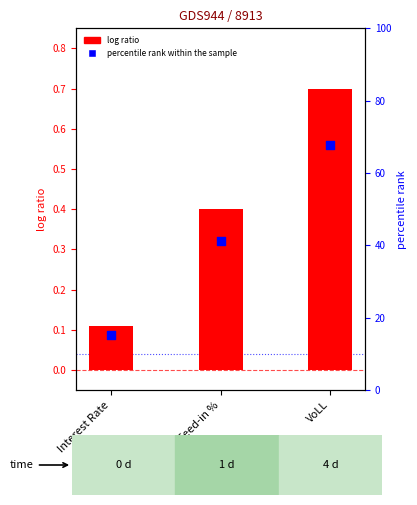

Which series has the largest Y range (max minus min)?

log ratio